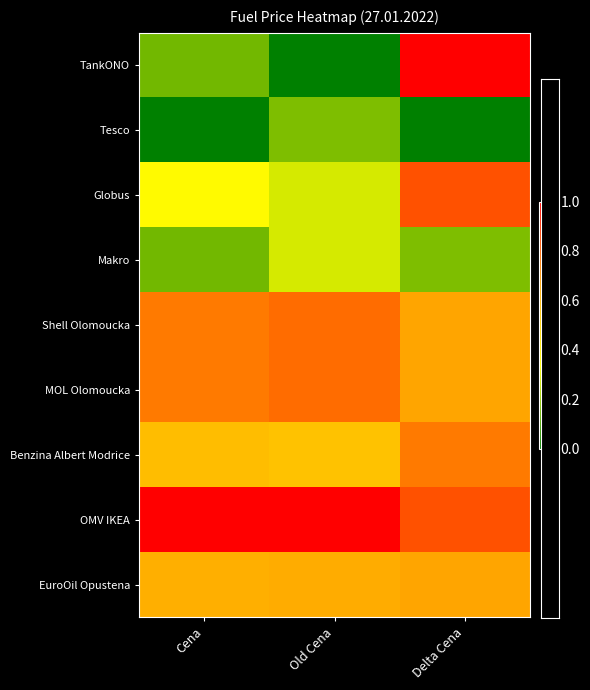

Reading left to right, list all the values displayed in this chart.

TankONO: Cena=0.2	Old Cena=0.0	Delta Cena=1.0
Tesco: Cena=0.0	Old Cena=0.2	Delta Cena=0.0
Globus: Cena=0.3	Old Cena=0.3	Delta Cena=0.8
Makro: Cena=0.2	Old Cena=0.3	Delta Cena=0.2
Shell Olomoucka: Cena=0.8	Old Cena=0.8	Delta Cena=0.7
MOL Olomoucka: Cena=0.8	Old Cena=0.8	Delta Cena=0.7
Benzina Albert Modrice: Cena=0.6	Old Cena=0.6	Delta Cena=0.8
OMV IKEA: Cena=1.0	Old Cena=1.0	Delta Cena=0.8
EuroOil Opustena: Cena=0.6	Old Cena=0.6	Delta Cena=0.7